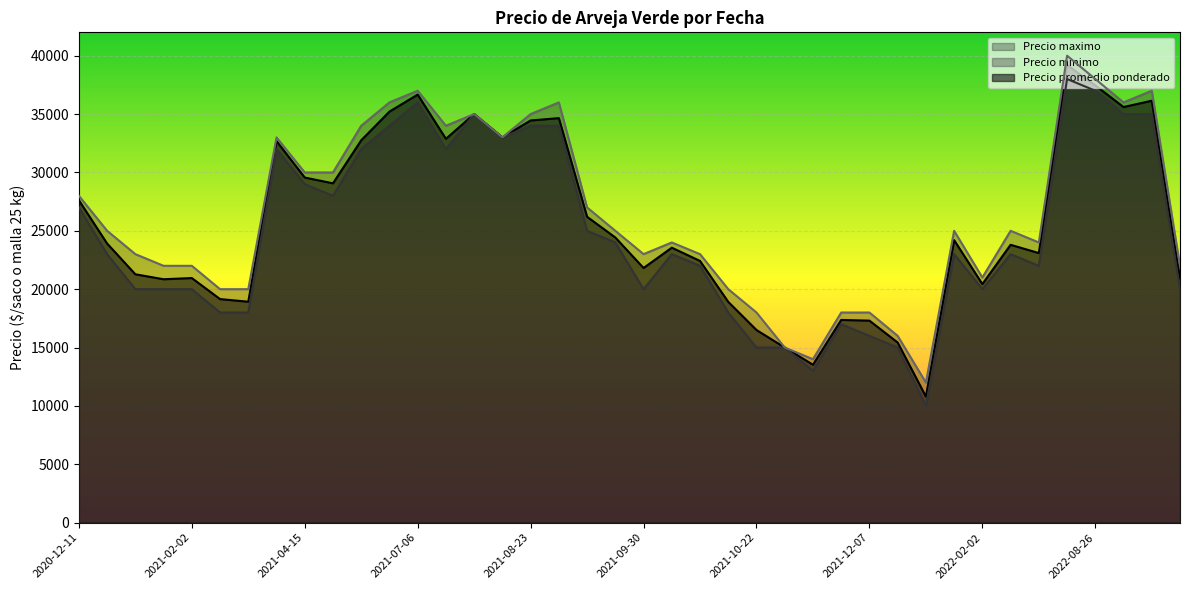

Which series has the largest total across all categories?

Precio maximo